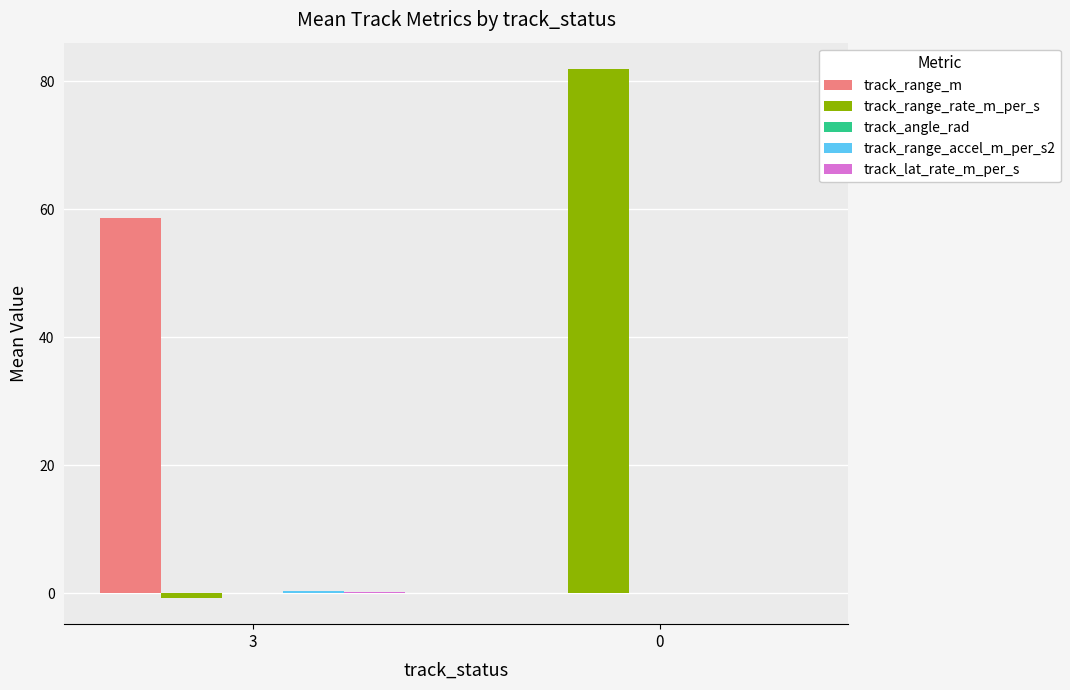

What value does the track_range_rate_m_per_s series have at 3?

-0.7